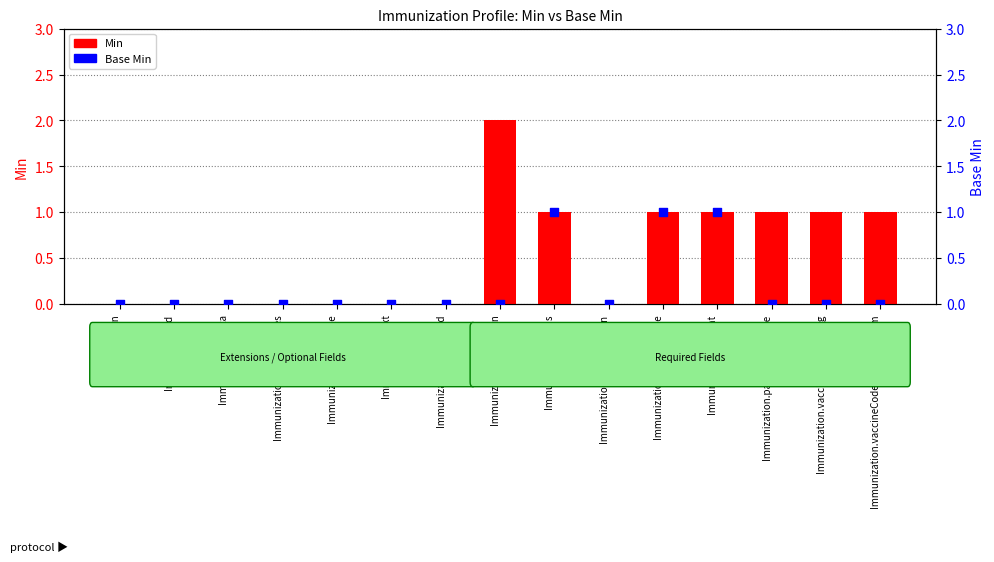

What are all the series names shown in the legend?

Min, Base Min